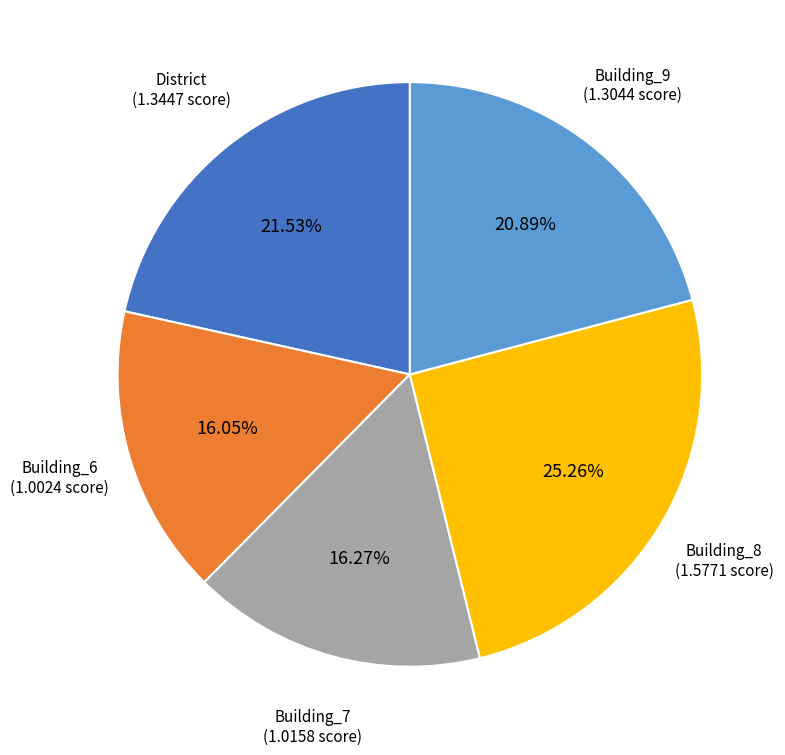

Is there any slice that represents more than half of the pie?

No